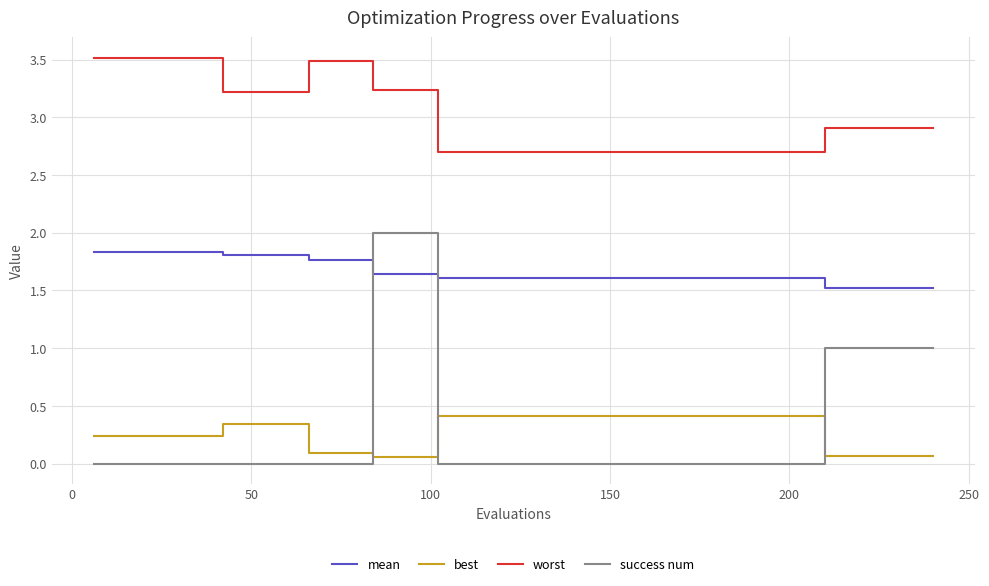

Count the success num values in the range 0 to 1.

37